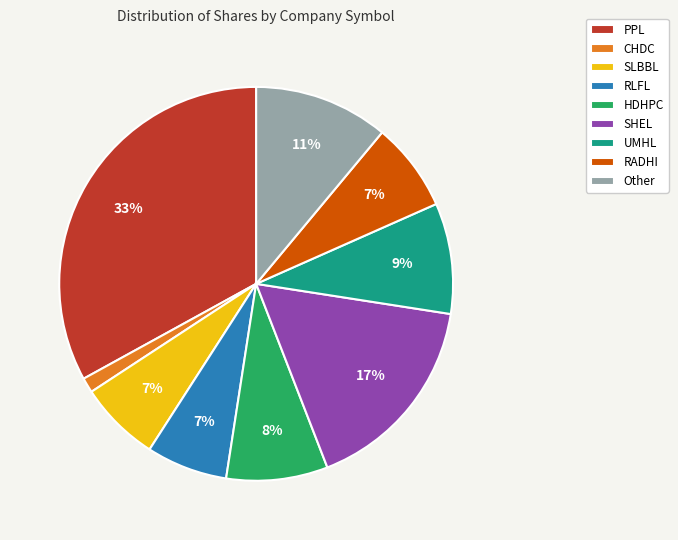

Which slice is the largest?

PPL